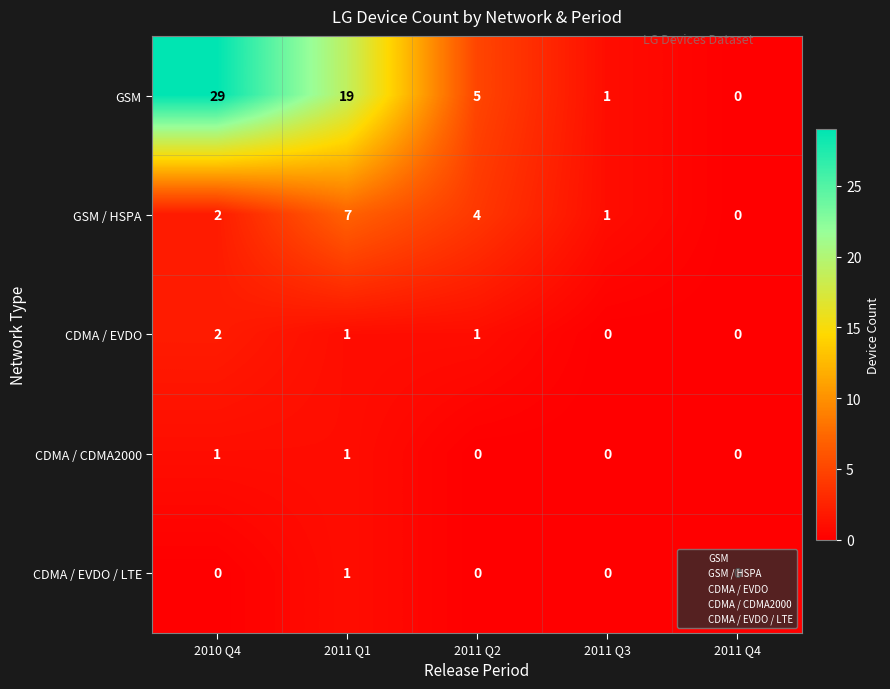

How many distinct data groups are displayed?

5